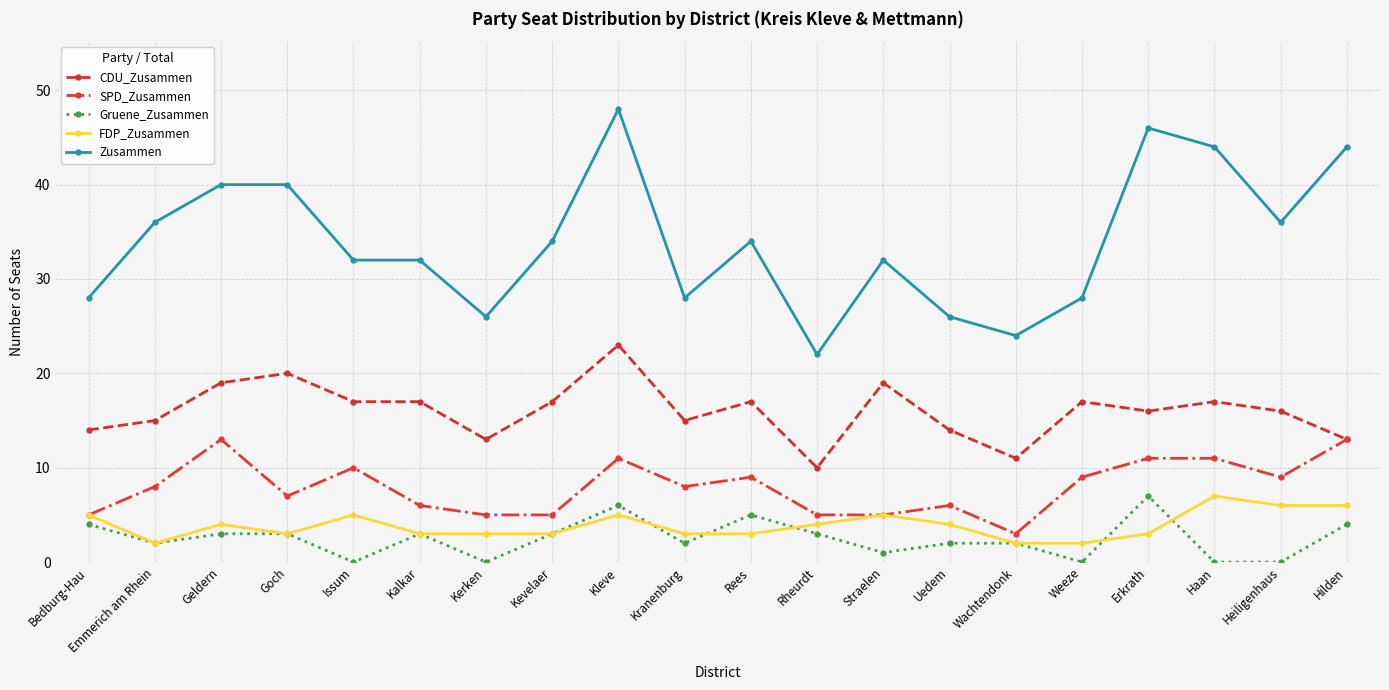

How many series are shown in this chart?

5